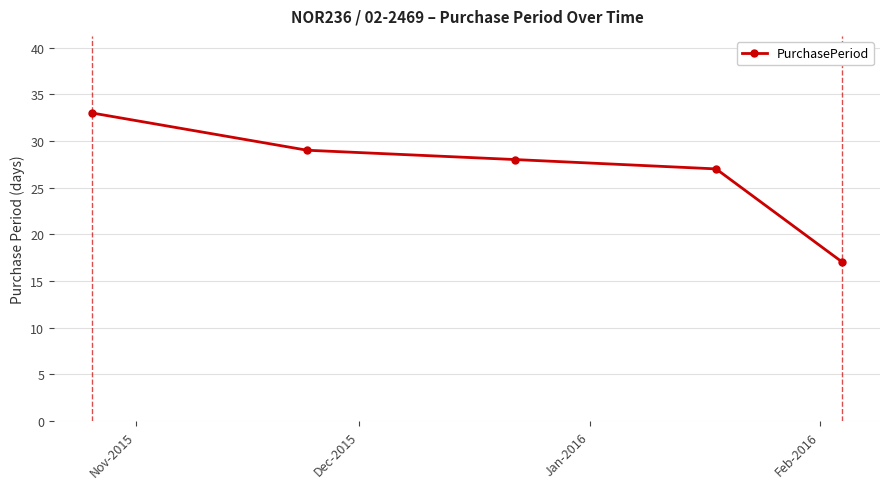

What is the minimum value shown in the chart?

17